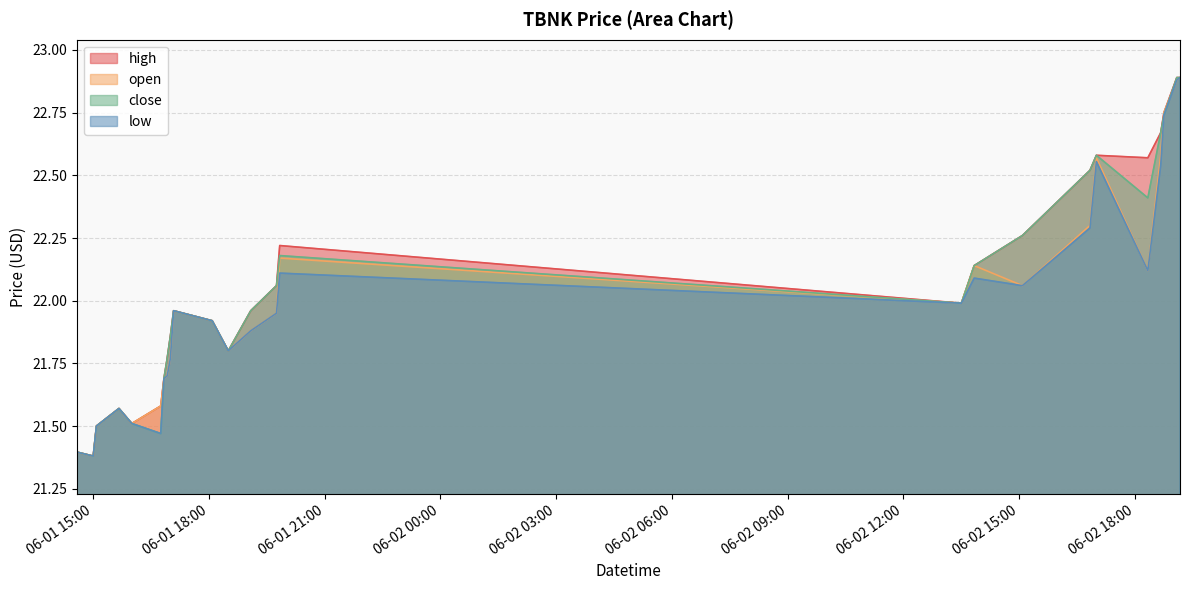

What is the sum of all open values?

550.1